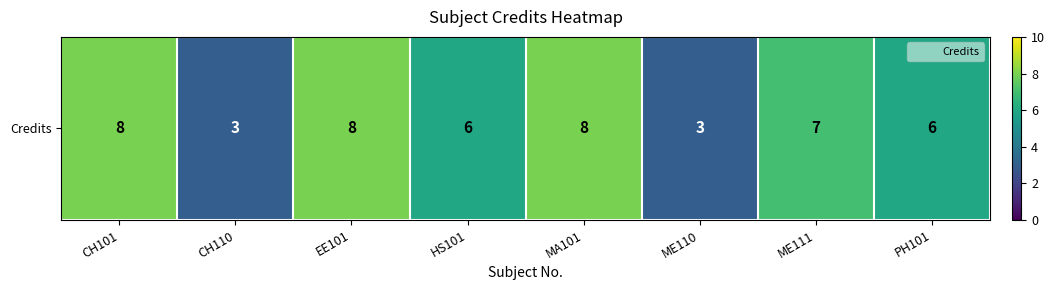

At which label does the data first exceed 7?

CH101